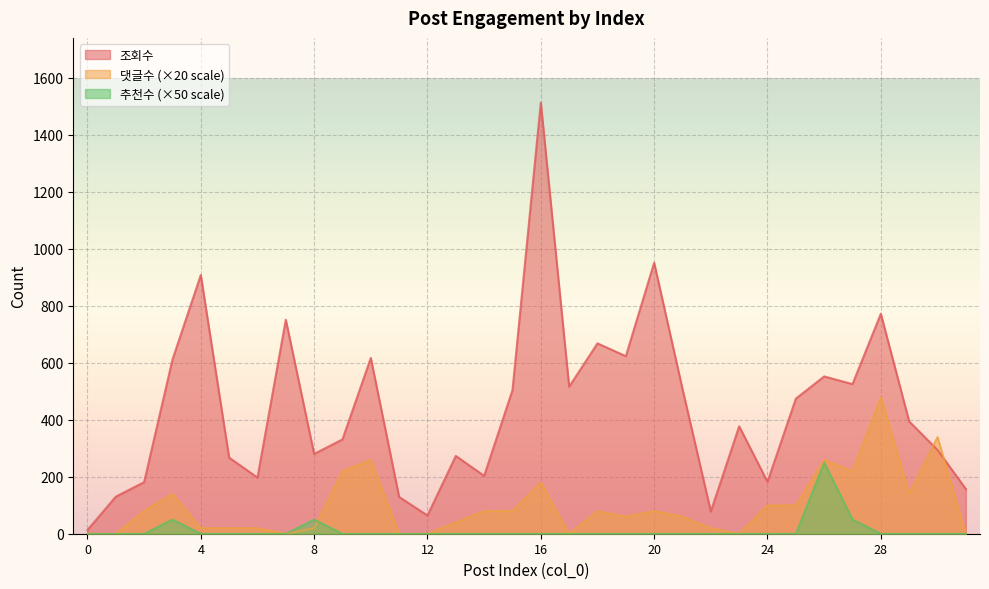

How many series are shown in this chart?

3